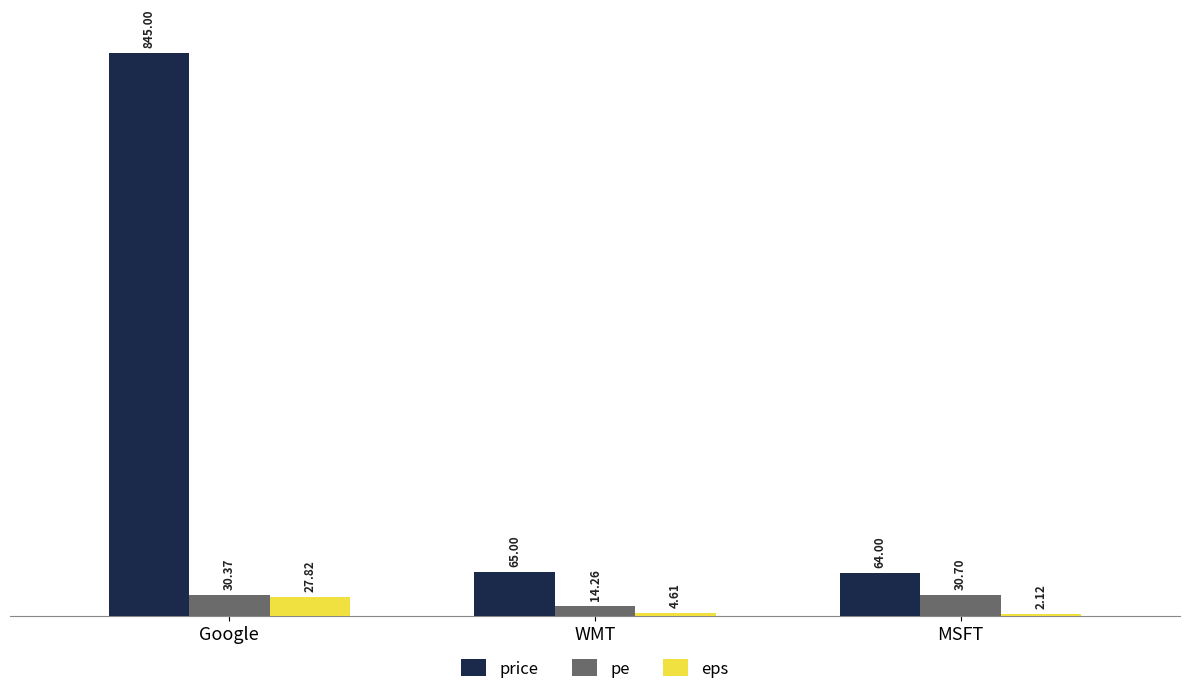

What is the sum of the price values at MSFT and Google?

909.0